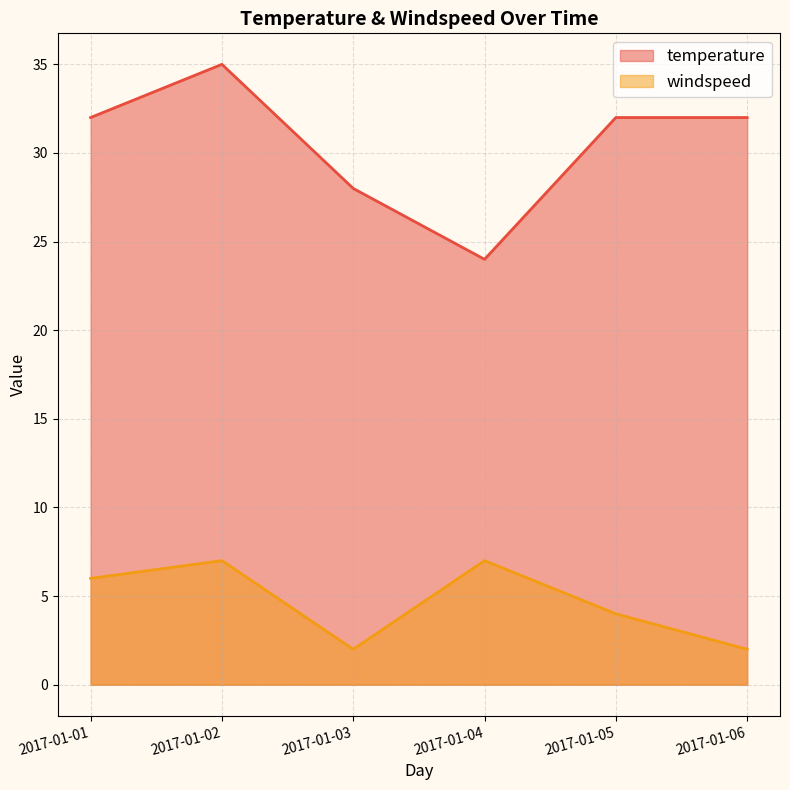

The value of windspeed at 2017-01-05 is 6. True or false?

False